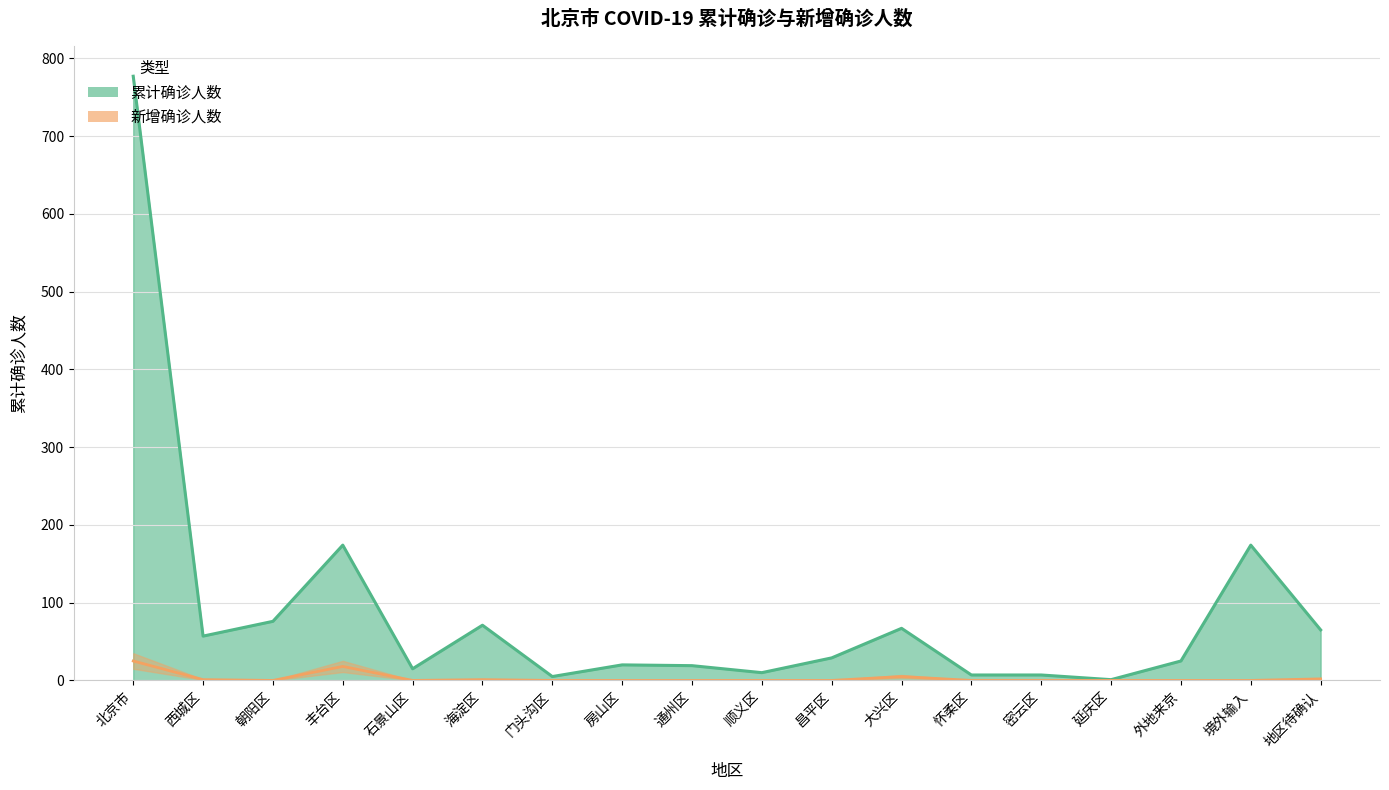

How many data points in 新增确诊人数 are above 0?

6